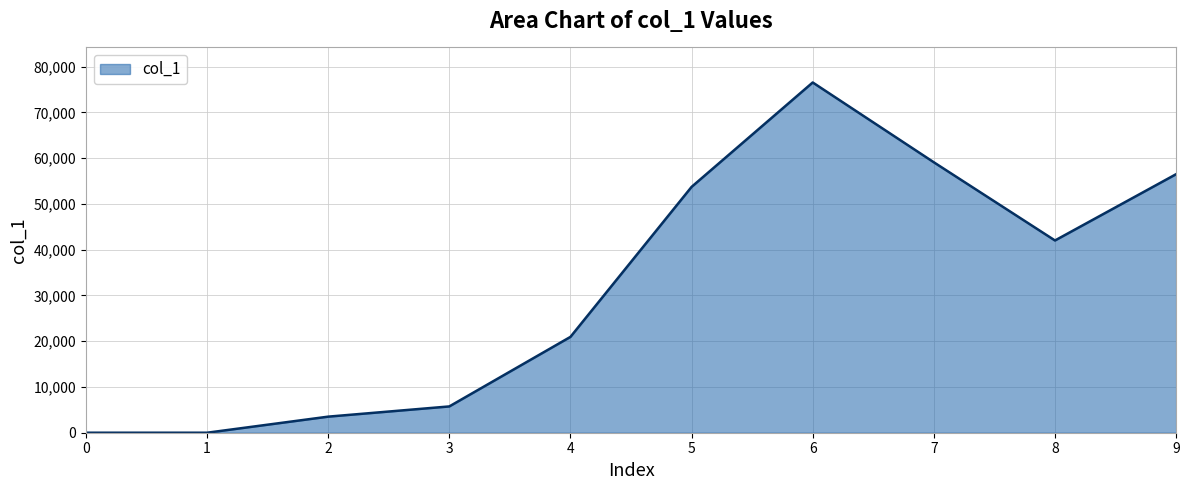

What is the average value?

31809